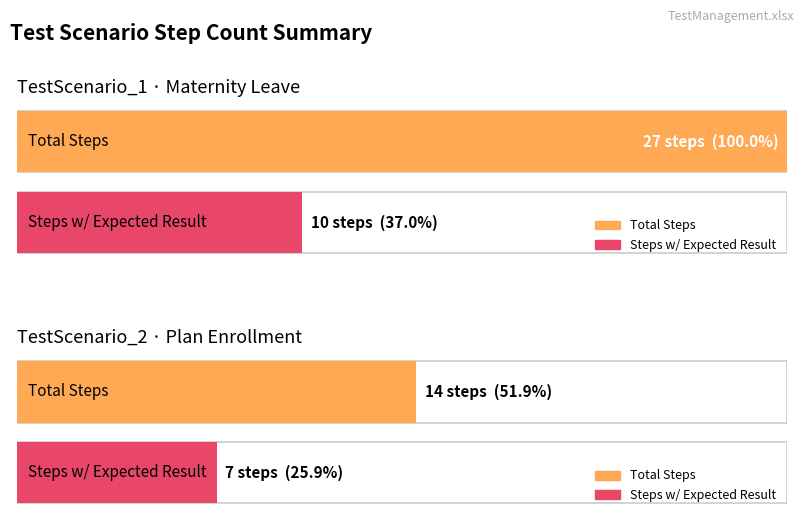

What is the label of the 2nd bar from the right?

TestScenario_1 (Maternity Leave)